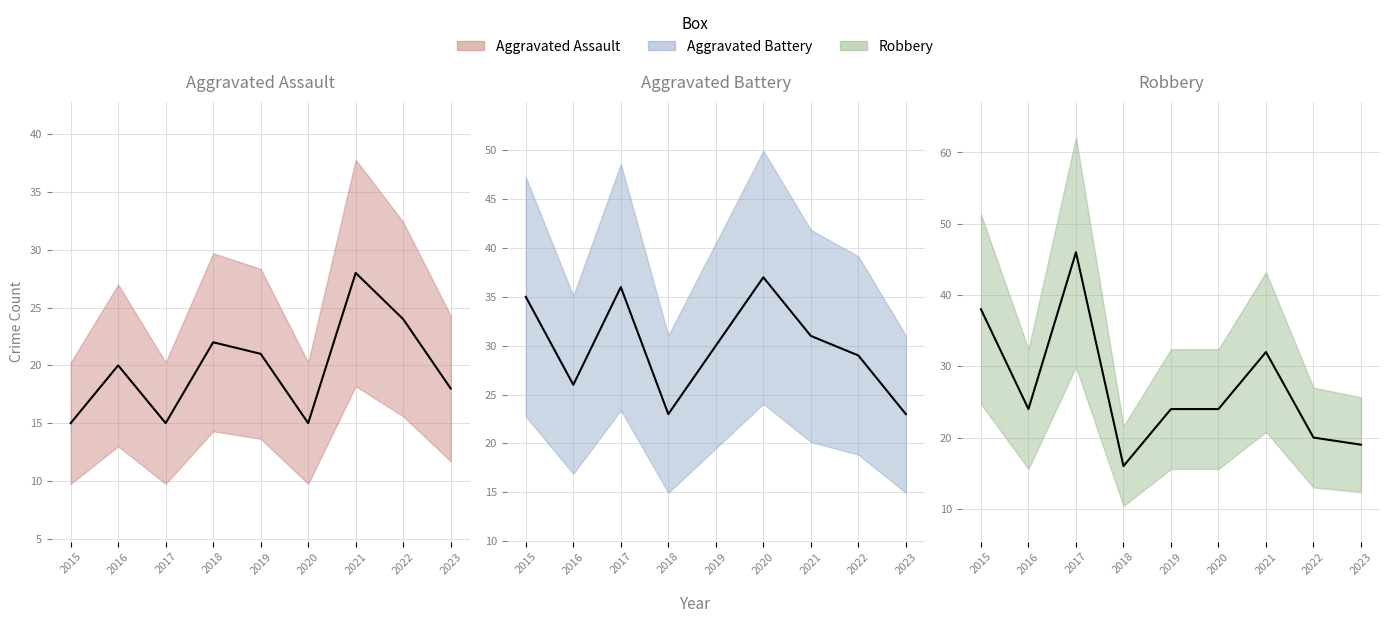

What is the value of the Robbery point at the 8th from the left?

20